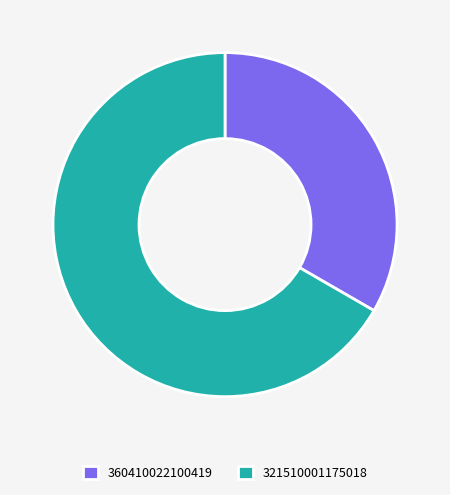

Rank the categories by value from lowest to highest.

360410022100419, 321510001175018